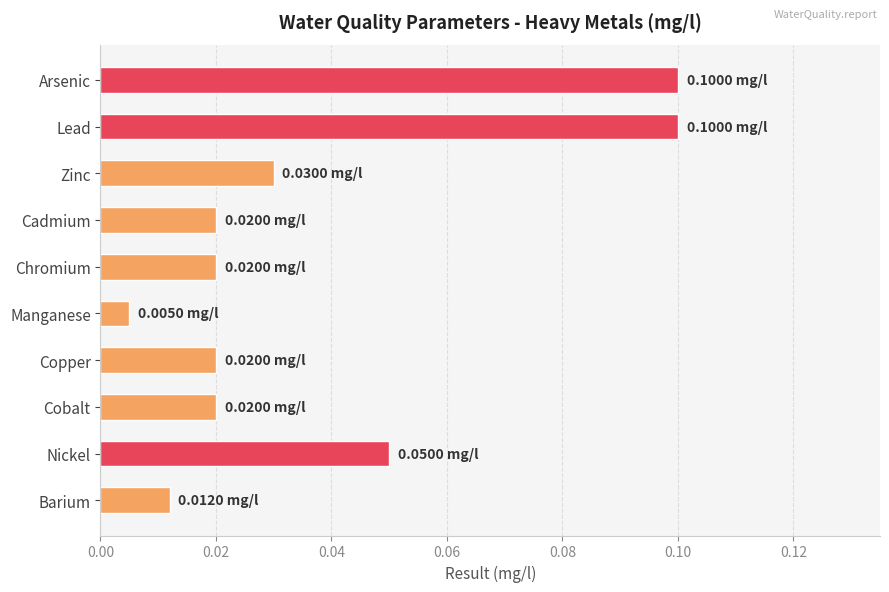

At which category does the chart reach its minimum across all series?

Manganese